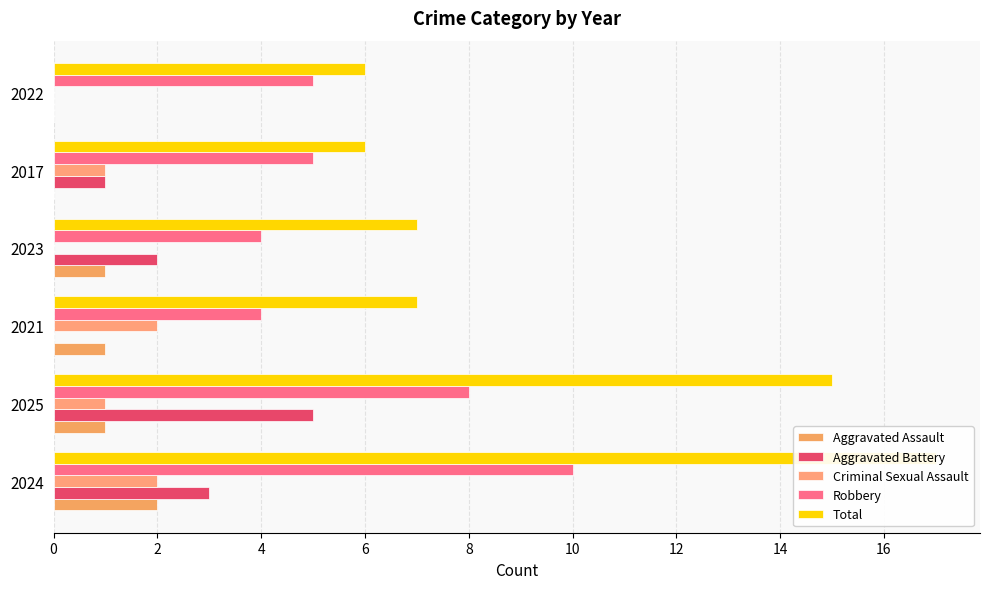

What is the difference between the maximum and second lowest values in the Criminal Sexual Assault series?

2